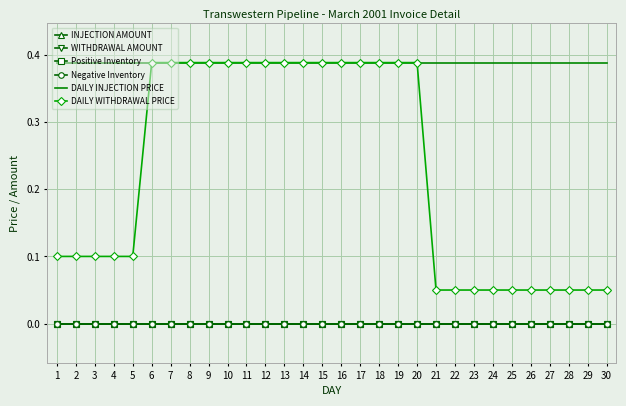

Which has a higher value, 26 or 16?

26